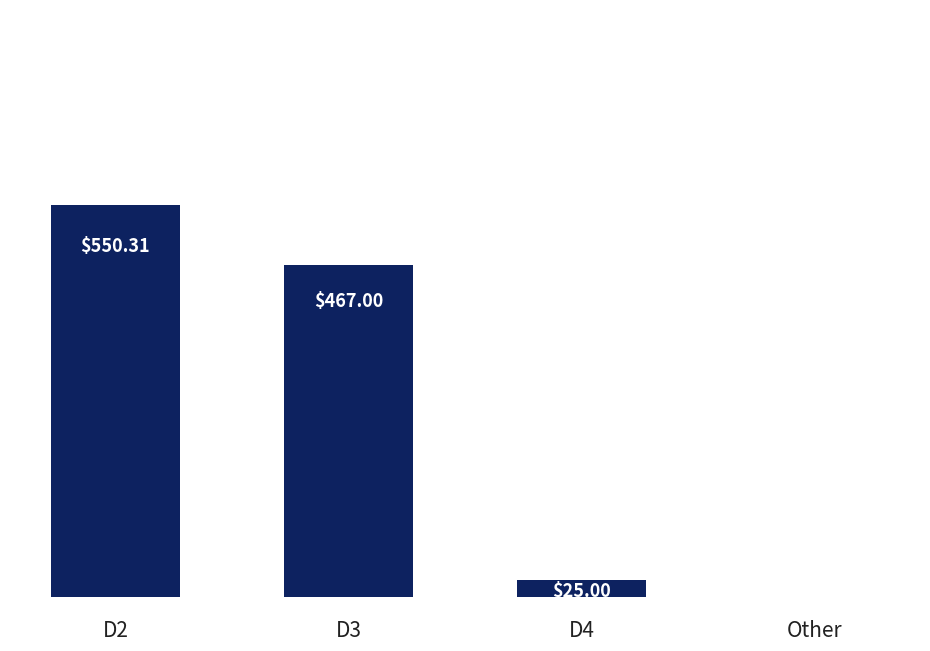

Which has a higher value, D2 or D4?

D2